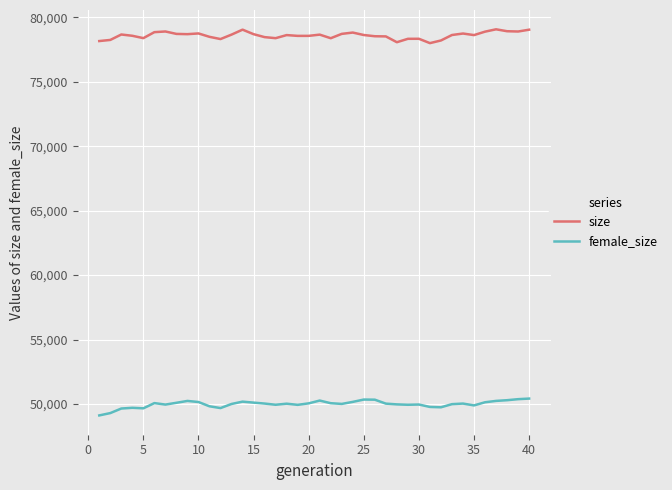

List the series in order of their peak value, highest first.

size, female_size